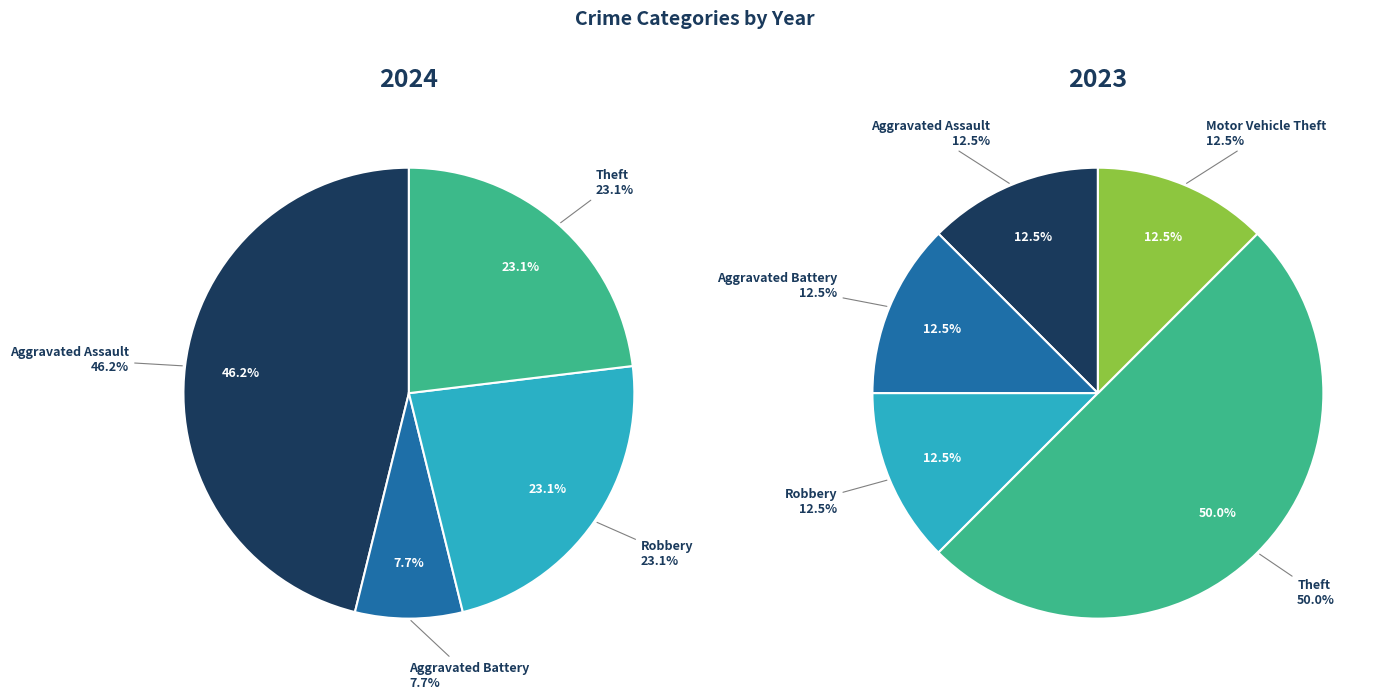

Does 2 account for over 50% of the chart?

No